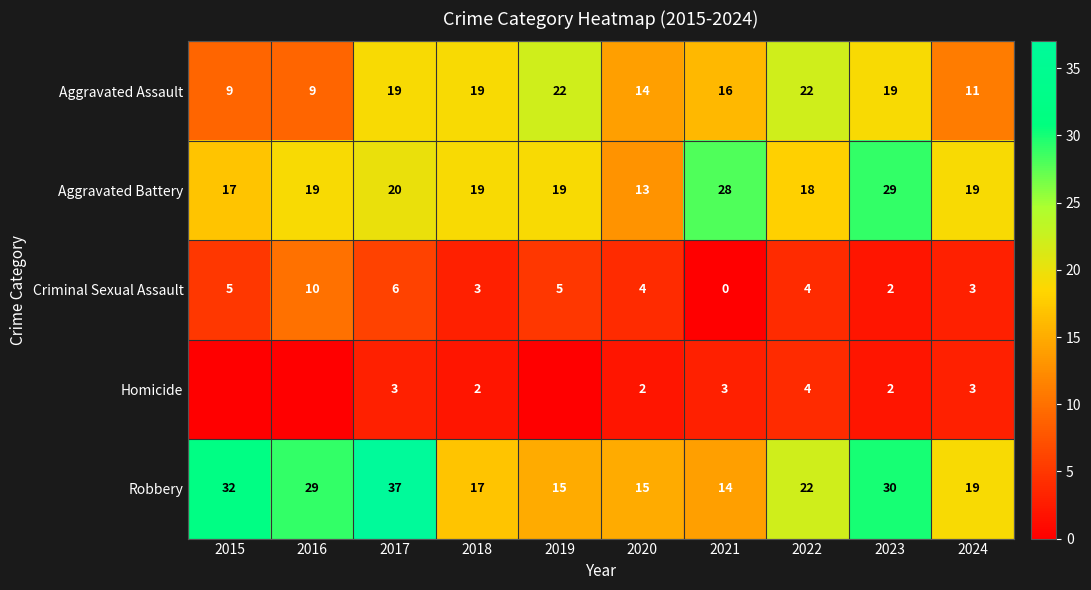

The Aggravated Battery series shows 30 at 2017. True or false?

False